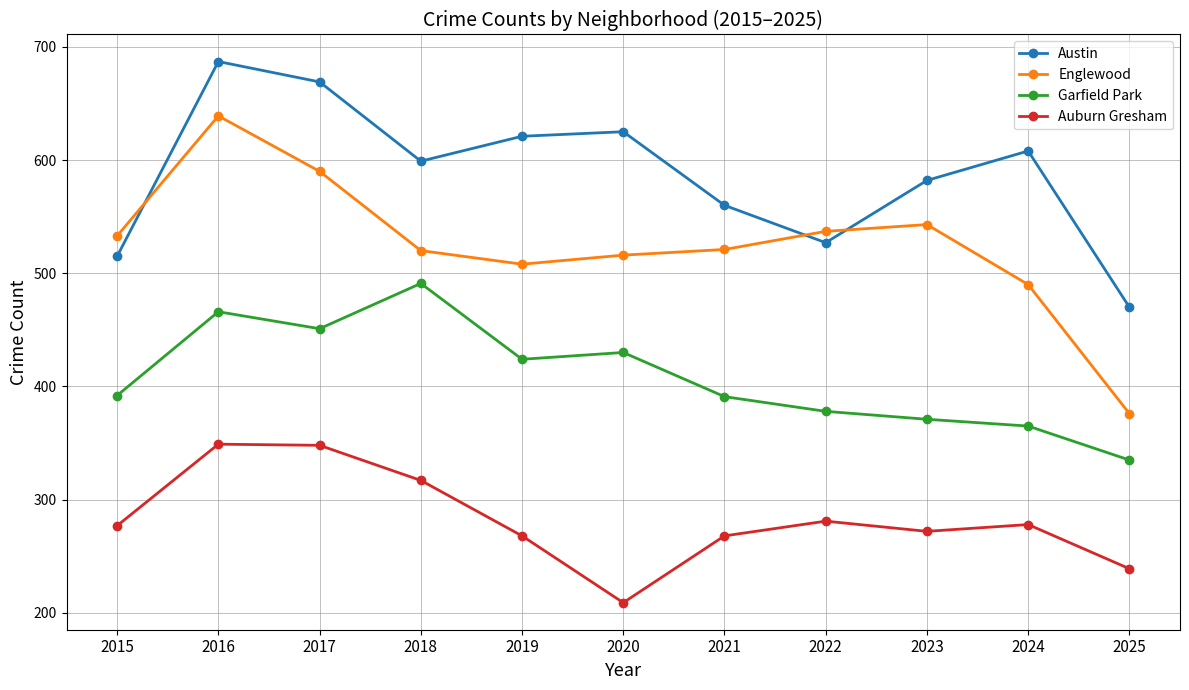

What is the value of the Garfield Park point at the 1st from the left?

392